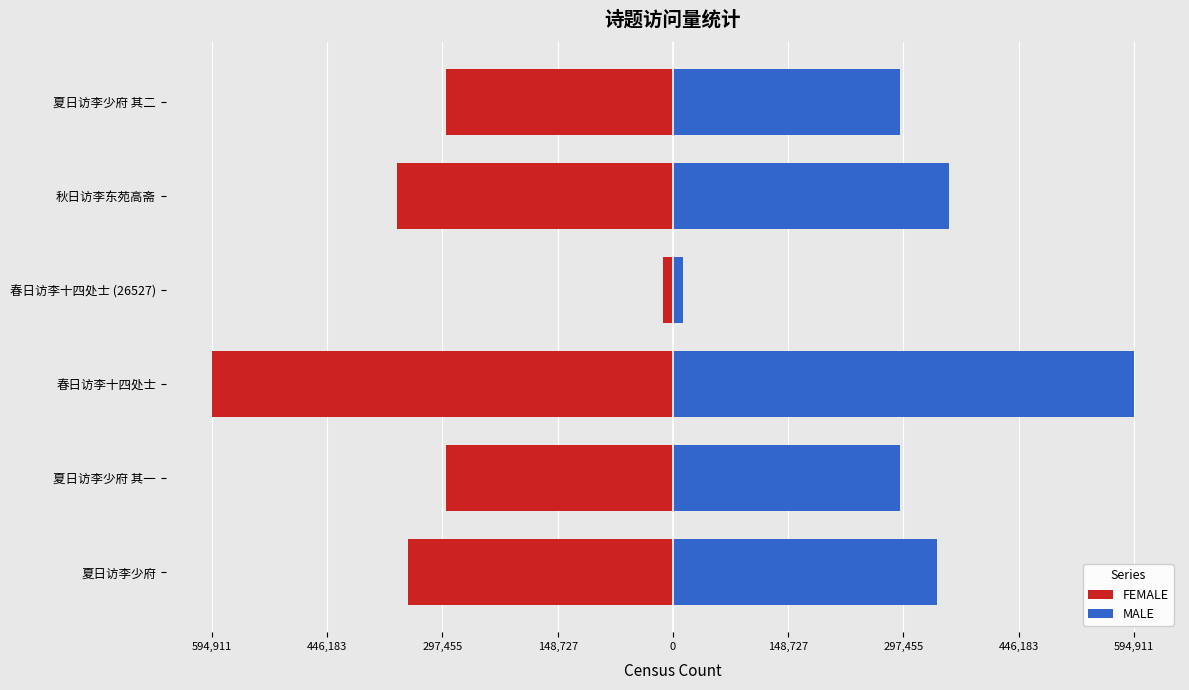

Is it true that MALE equals 536198.3 at 秋日访李东苑高斋?

False